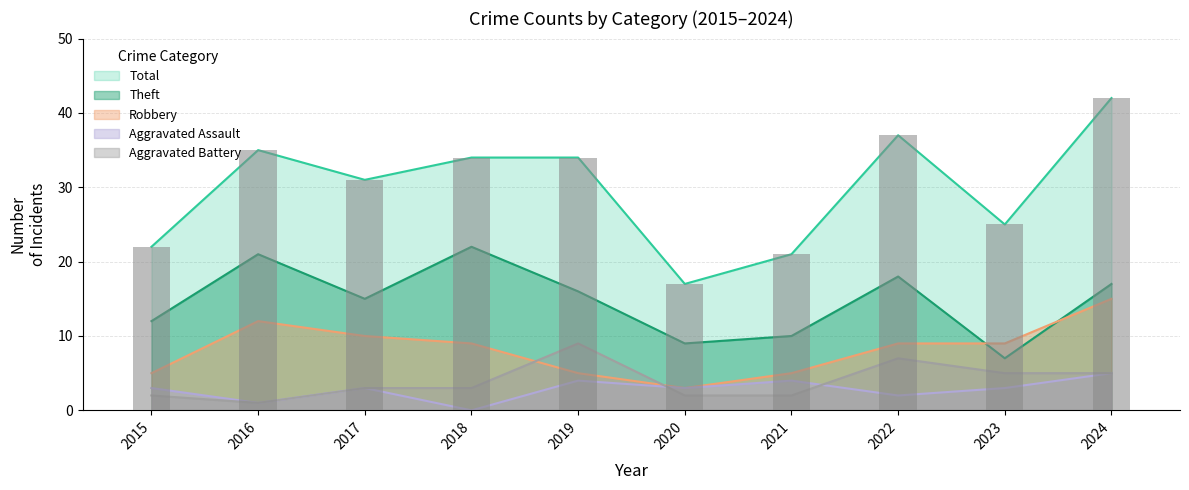

Which label corresponds to the largest value in the chart?

2024